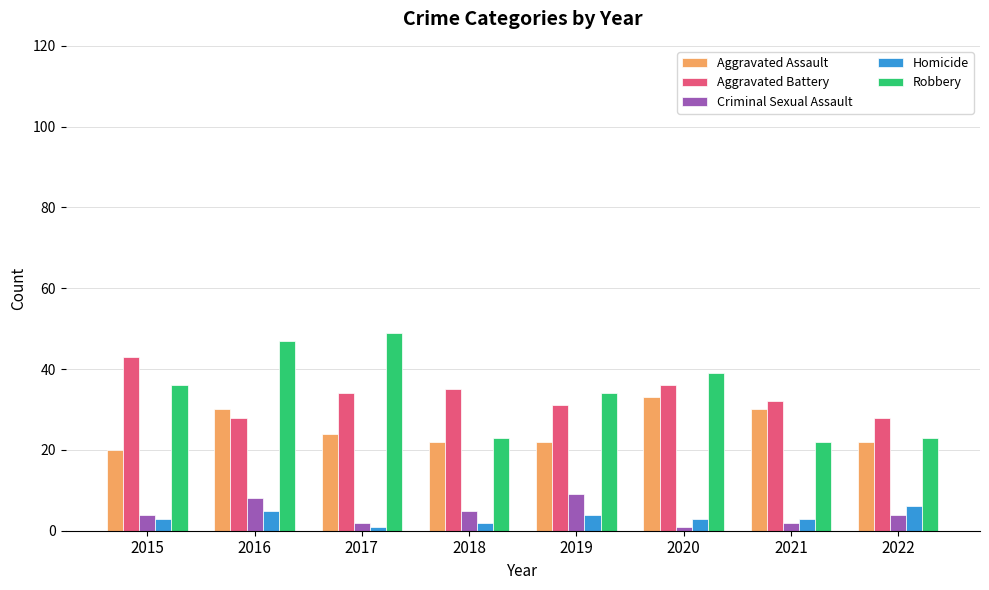

What is the value of the Criminal Sexual Assault bar at the 4th from the left?

5